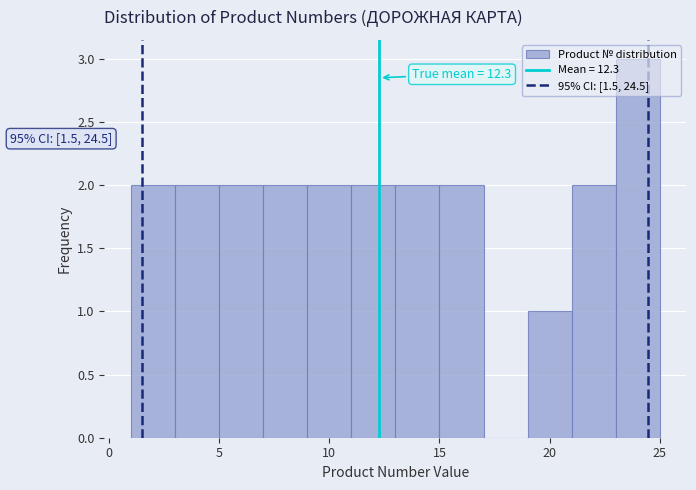

Over which range of the x-axis is the bar tallest?

23 to 25